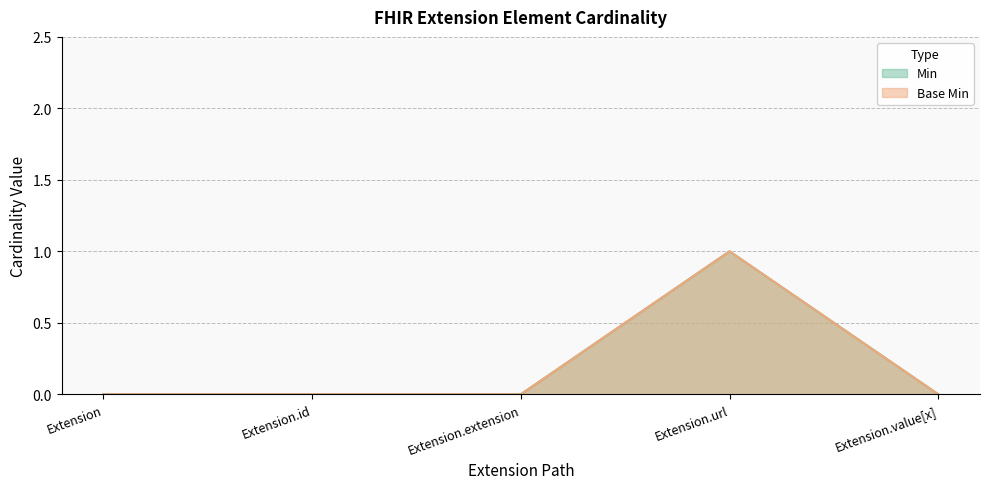

Count the Base Min values in the range 0 to 1.

5